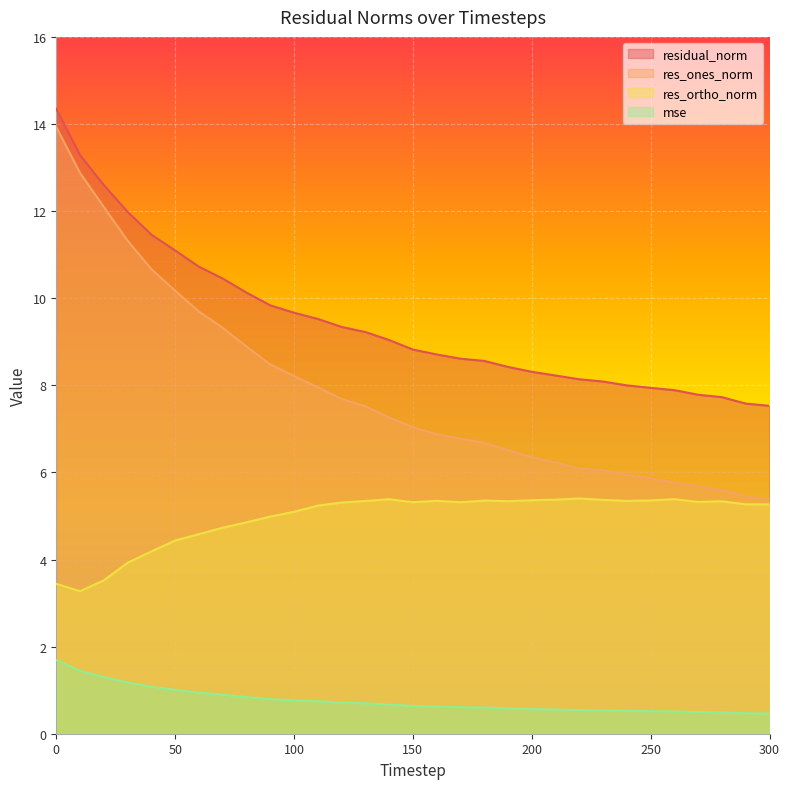

True or false: residual_norm has a value of 10.5 at 70.

True